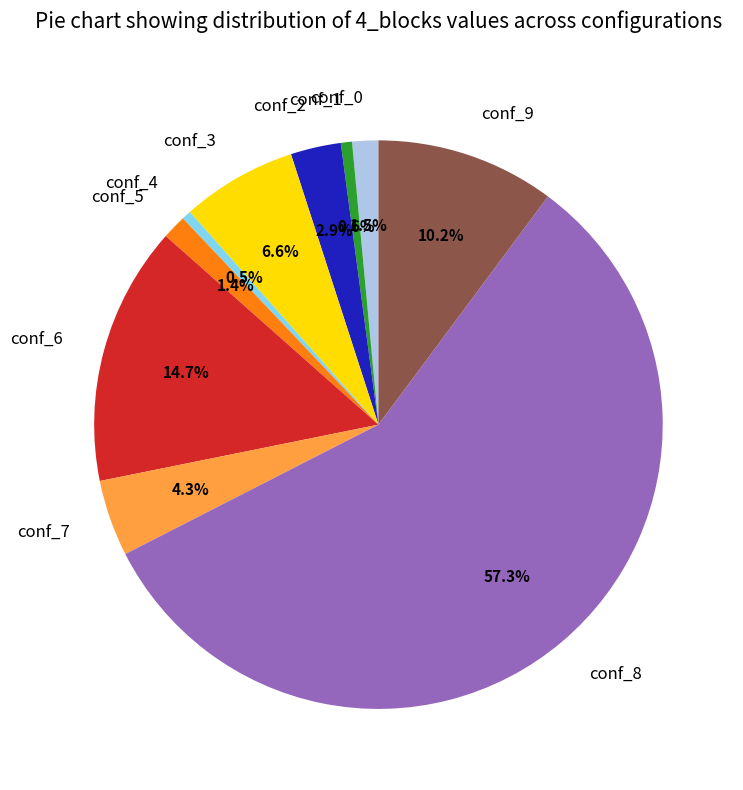

Which category has the biggest portion of the pie?

conf_8